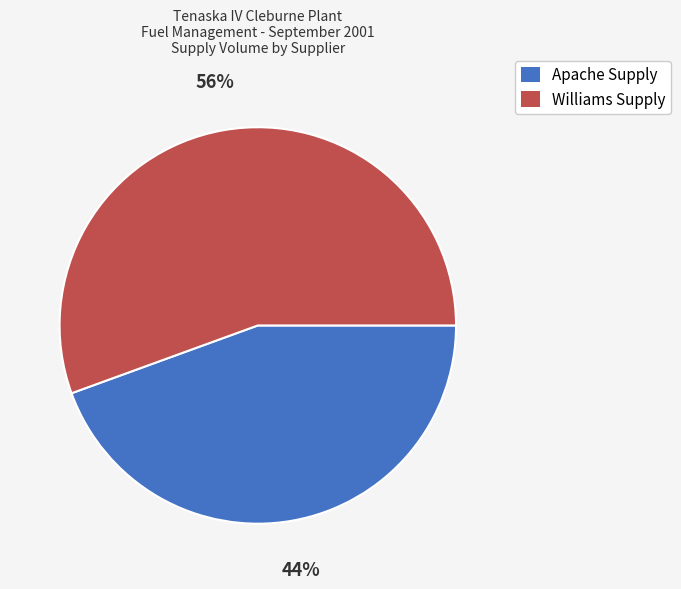

True or false: Apache Supply accounts for 30% of the total.

False